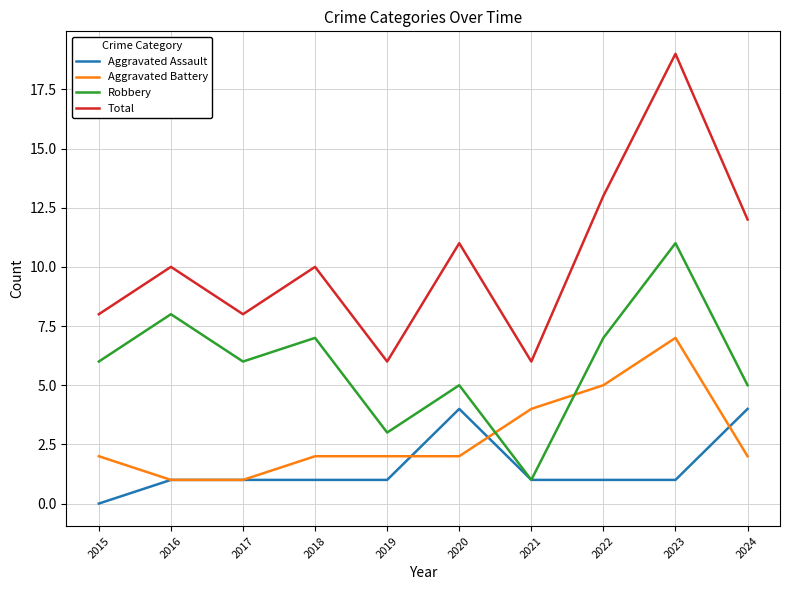

Which series has the largest total across all categories?

Total